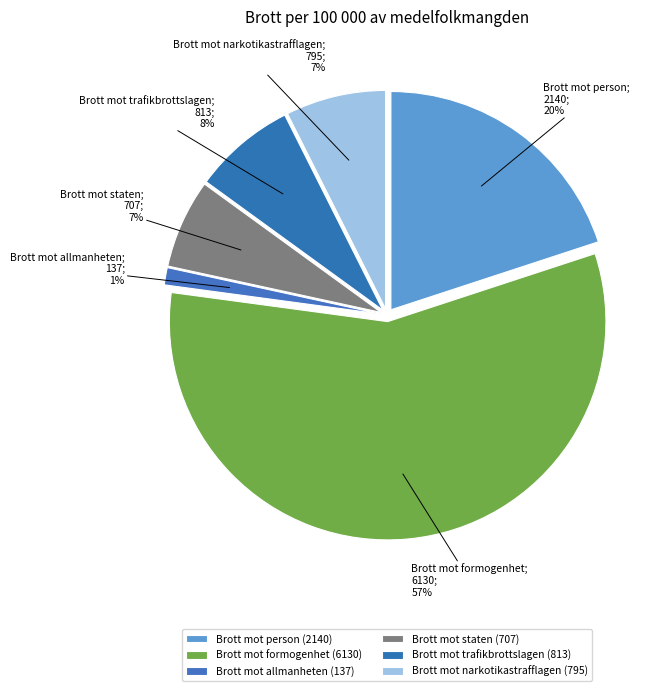

Count the number of slices in the pie.

6